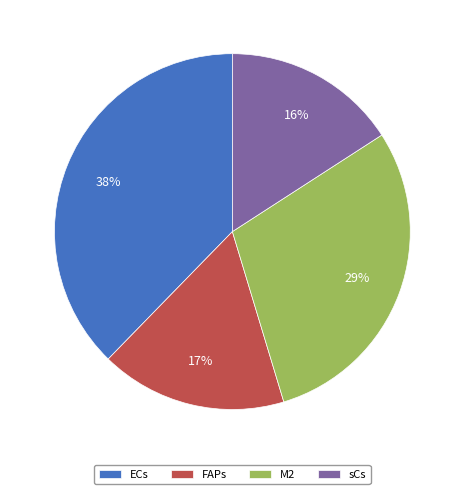

What percentage is the sCs slice, to the nearest percent?

16%